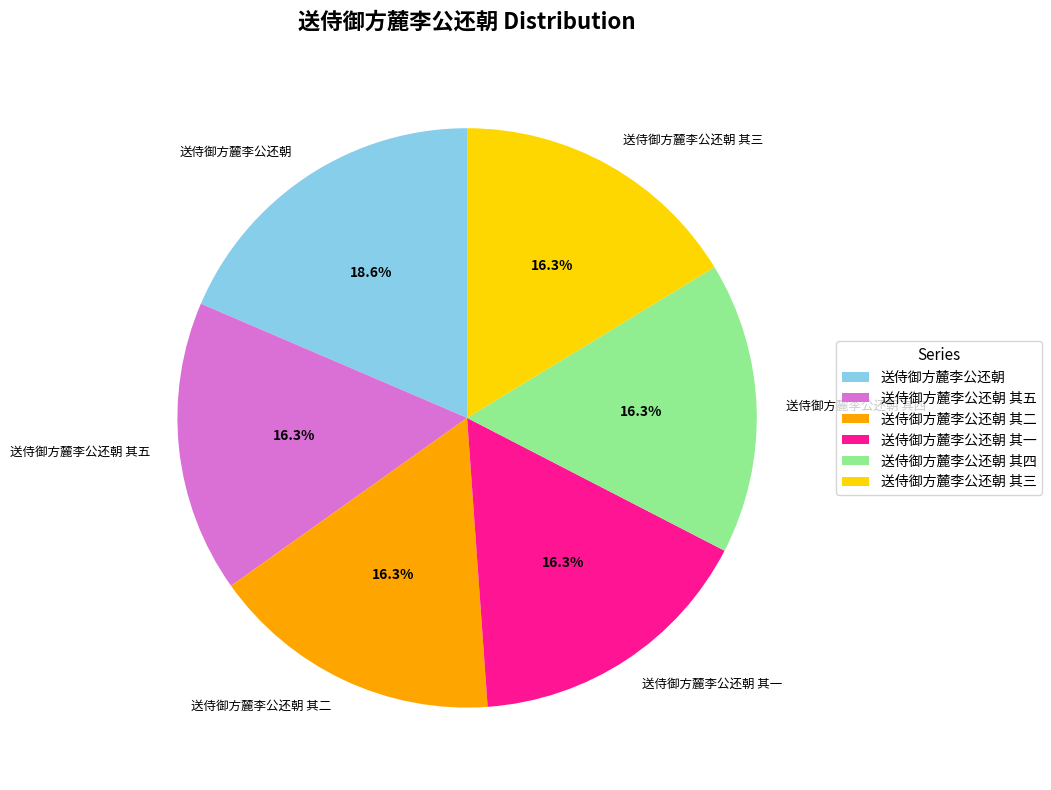

Approximately how many times larger is the value at 送侍御方麓李公还朝 其四 compared to 送侍御方麓李公还朝?

0.9